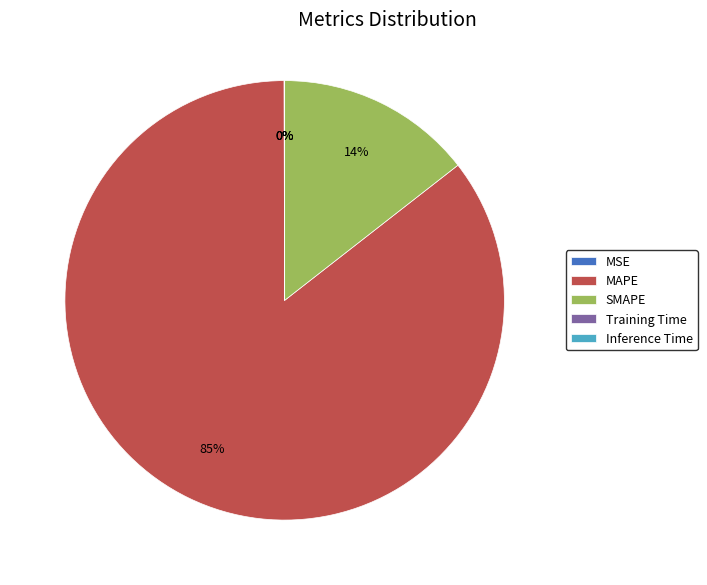

Which category has the biggest portion of the pie?

MAPE